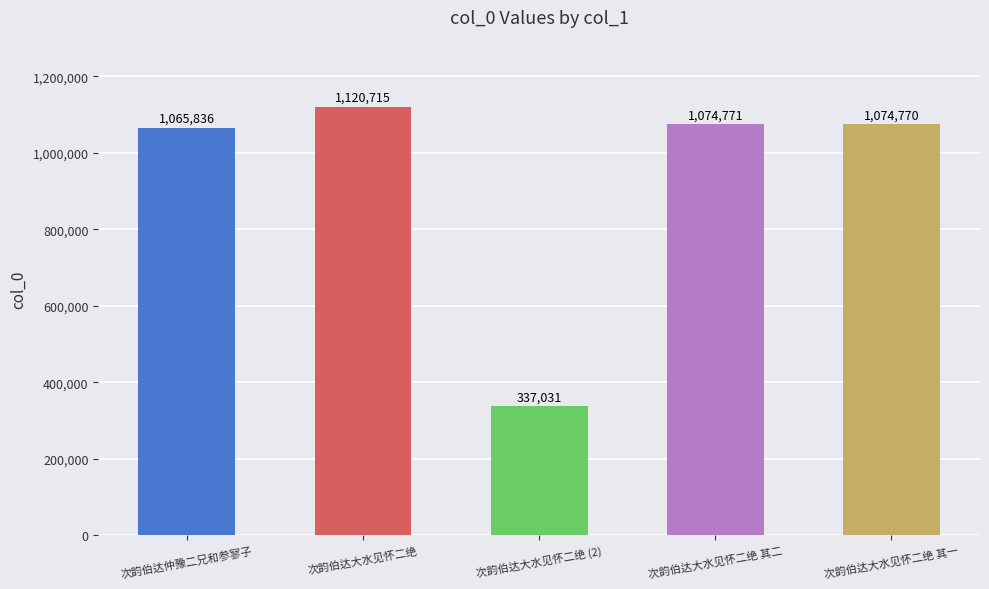

What is the label of the 3rd bar from the right?

次韵伯达大水见怀二绝 (2)